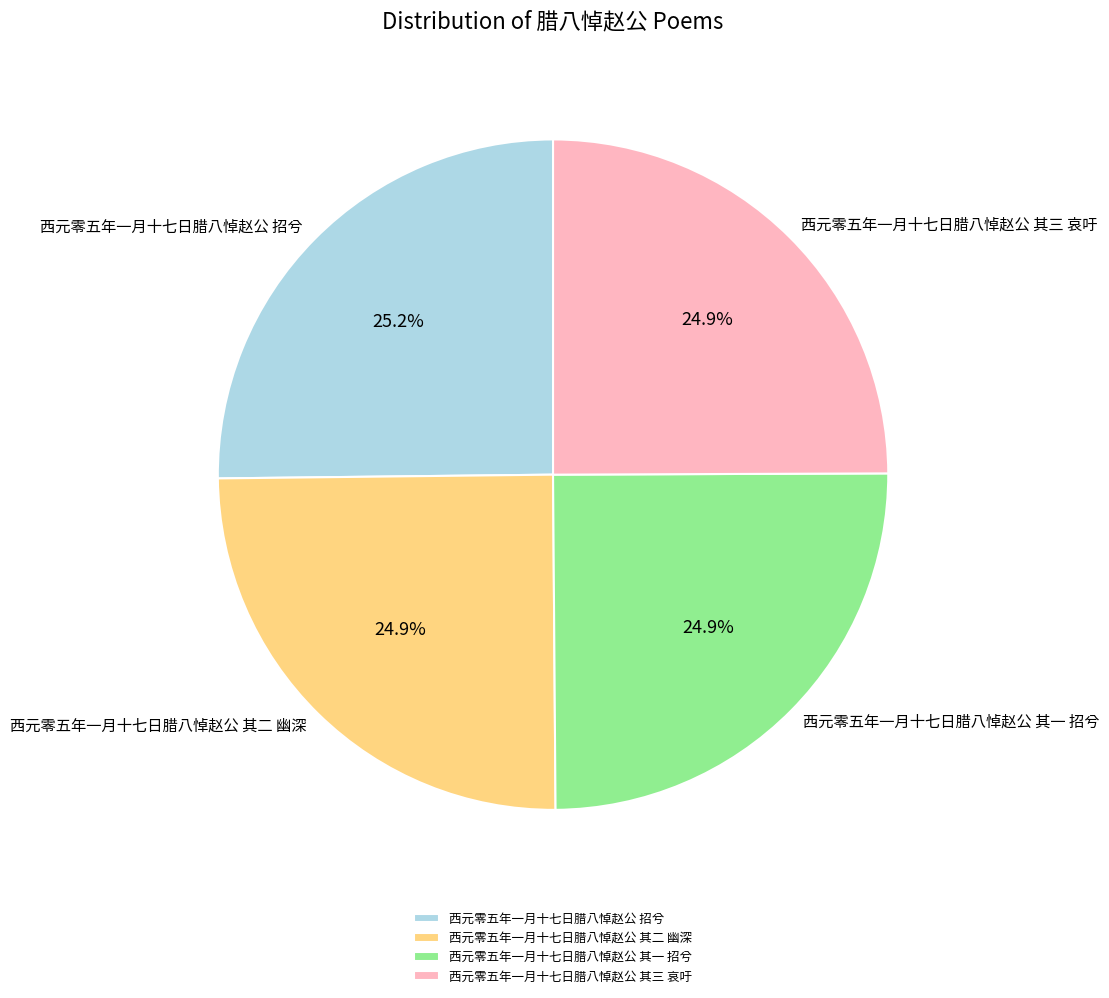

What is the ratio of the value at 西元零五年一月十七日腊八悼赵公 招兮 to the value at 西元零五年一月十七日腊八悼赵公 其一 招兮?

1.0